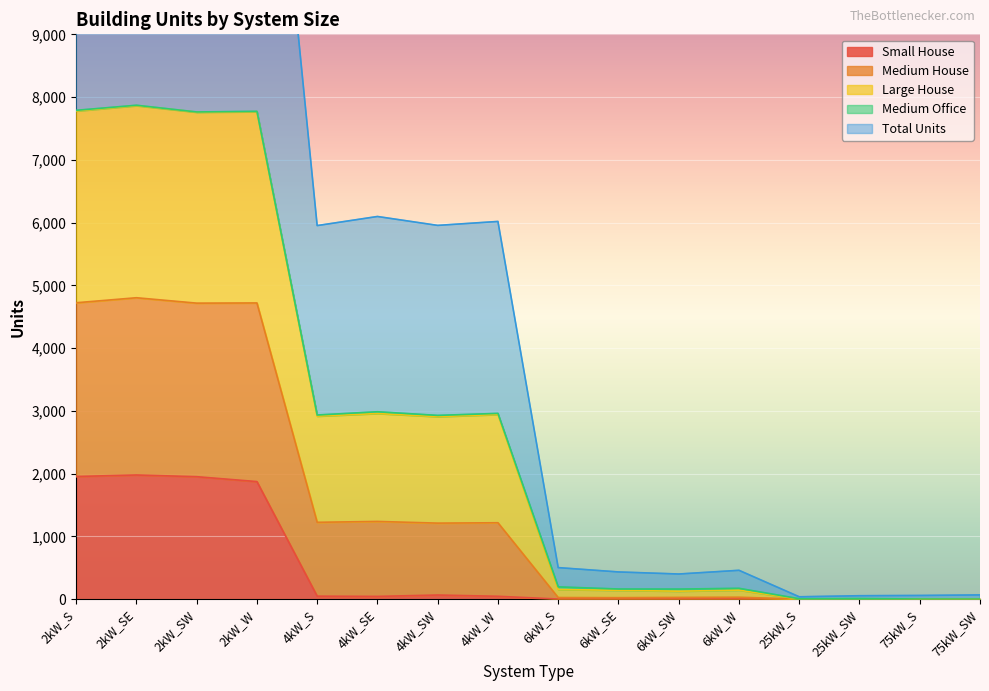

Between 25kW_SW and 6kW_S, which is larger?

25kW_SW